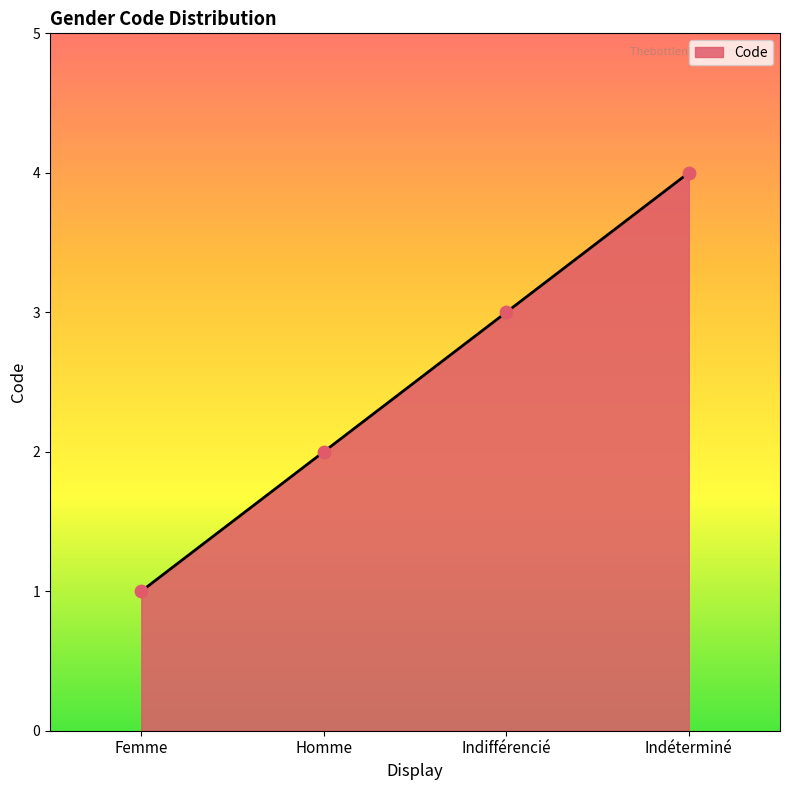

What is the change in value from Homme to Indifférencié?

+1